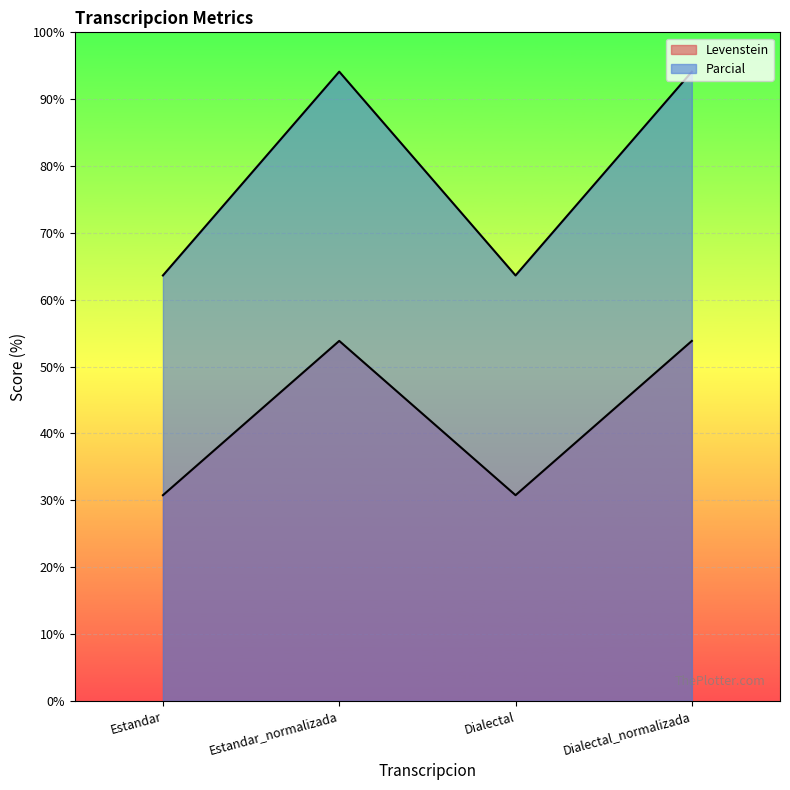

How many values in the Parcial series are below 94?

2